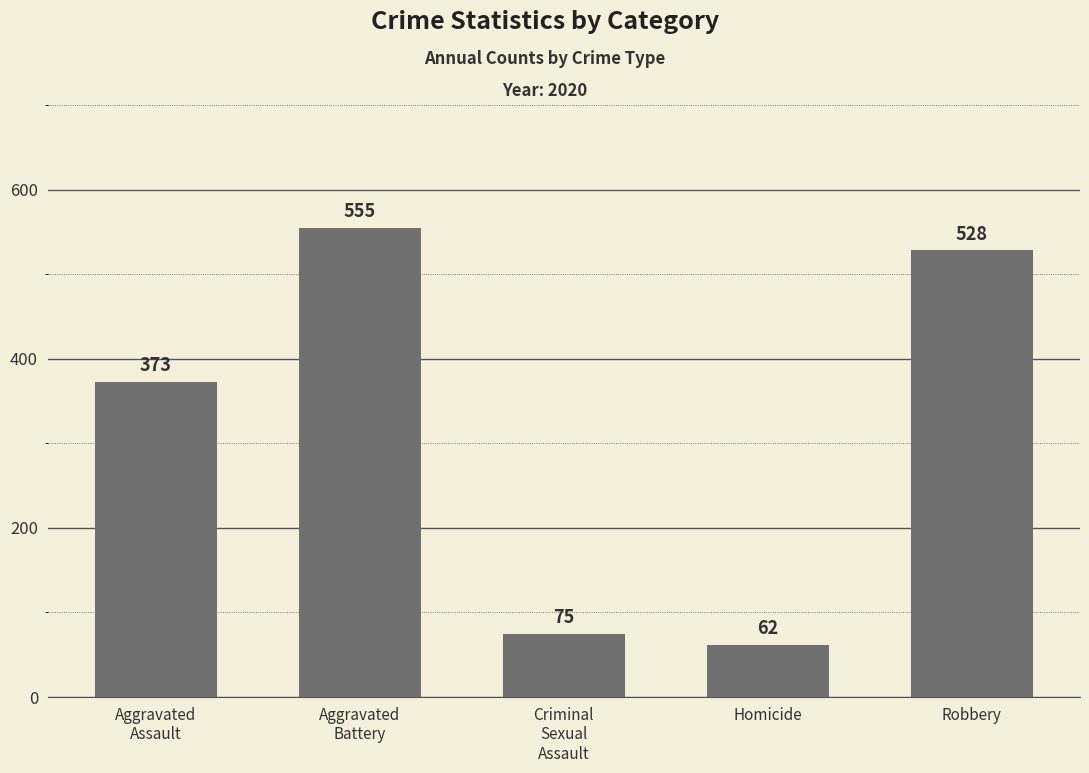

What is the difference between the values at Homicide and Aggravated
Assault?

311